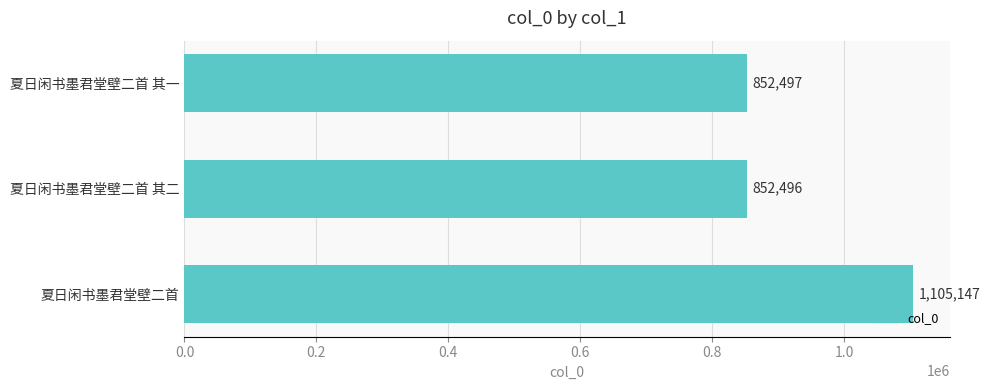

What is the change in value from 夏日闲书墨君堂壁二首 其一 to 夏日闲书墨君堂壁二首?

+252650